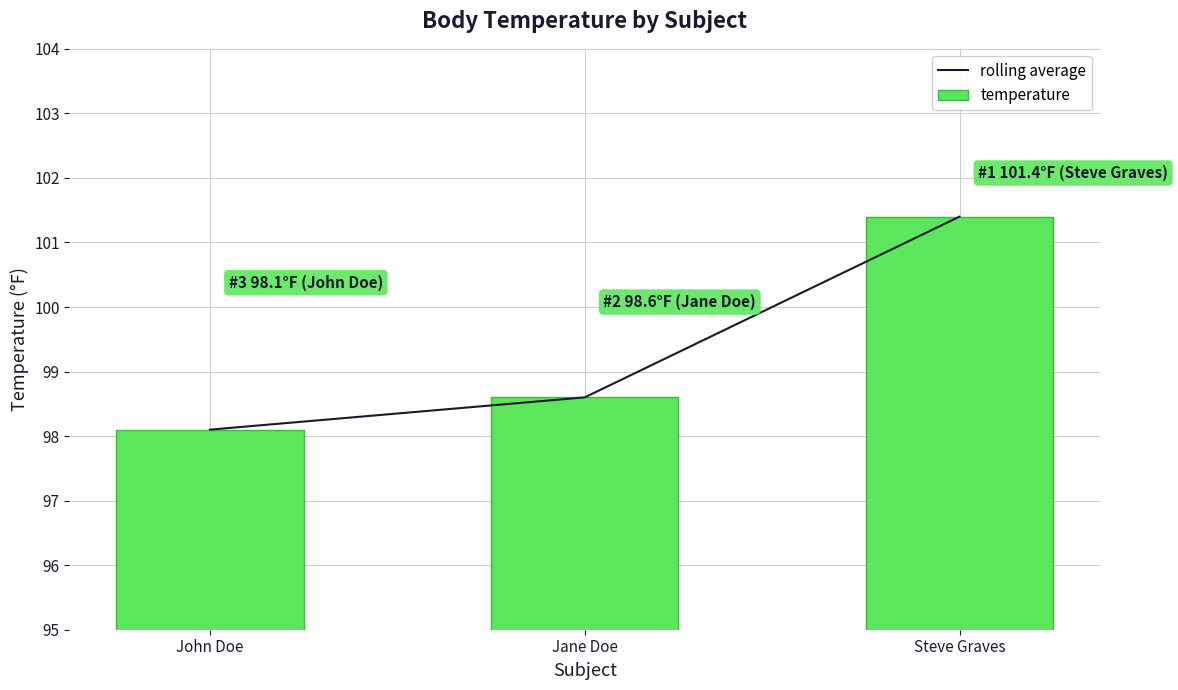

At how many categories does at least one series exceed 99?

1